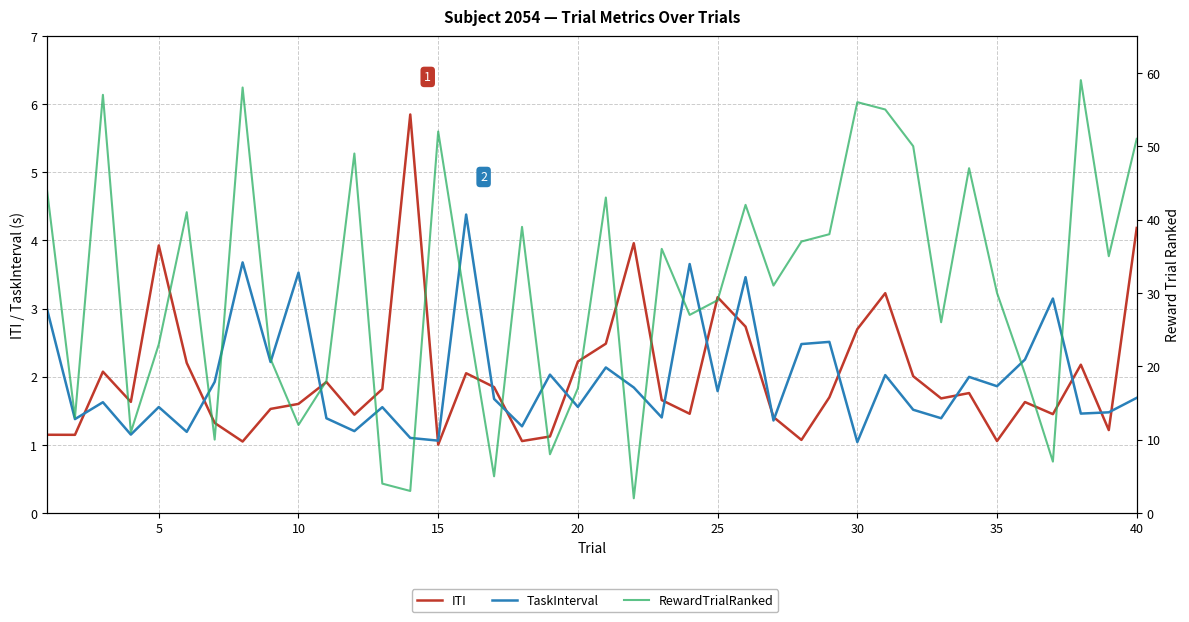

What is the minimum value for RewardTrialRanked?

2.0